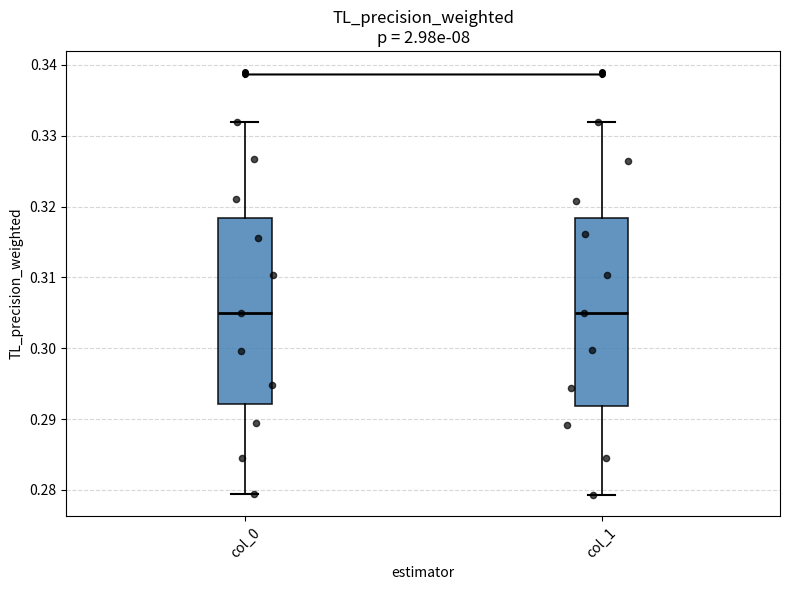

Reading left to right, transcribe this box plot: for each box, give where its median line is, the range the box spans, and where its two whiskers end, as read against the y-axis. The values are not printed on the chart, so give them approximately, as read against the axis.

col_0: median 0.305, box 0.292 to 0.318, whiskers 0.280 to 0.332
col_1: median 0.305, box 0.292 to 0.318, whiskers 0.279 to 0.332